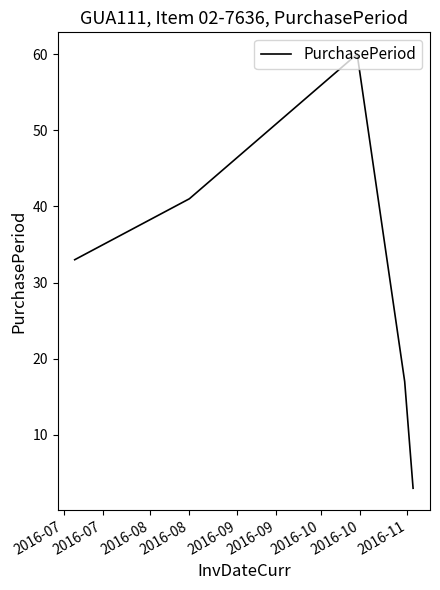

What is the greatest value displayed?

60